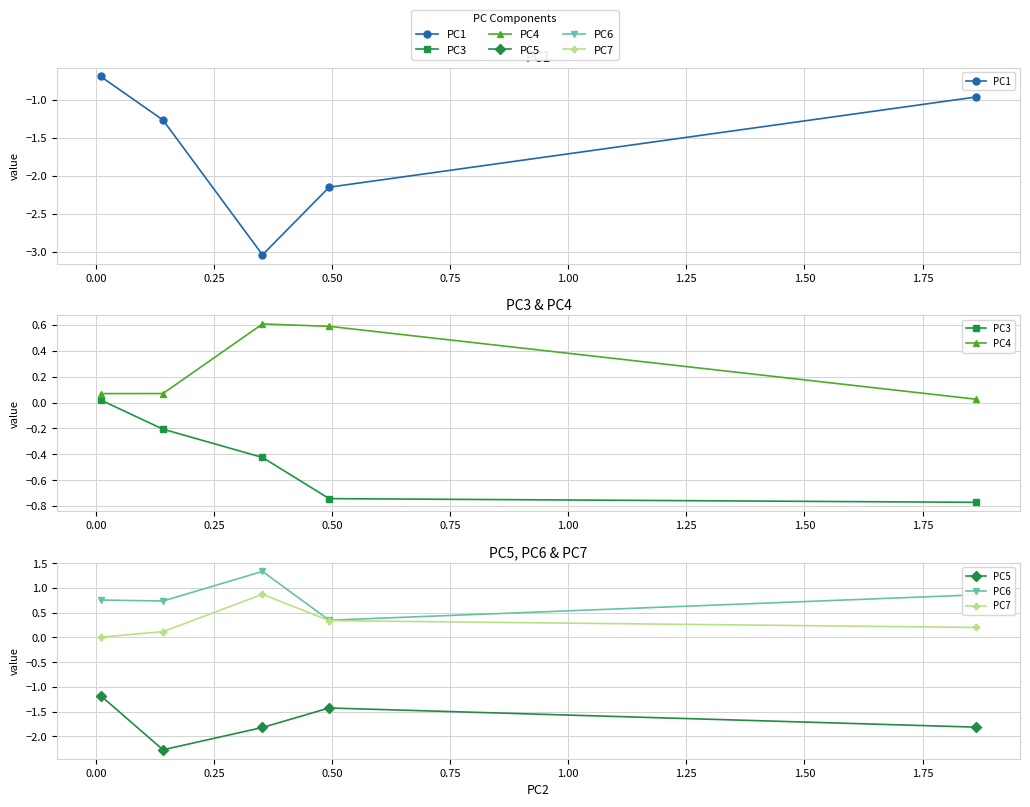

Which series has the widest spread of values?

PC1